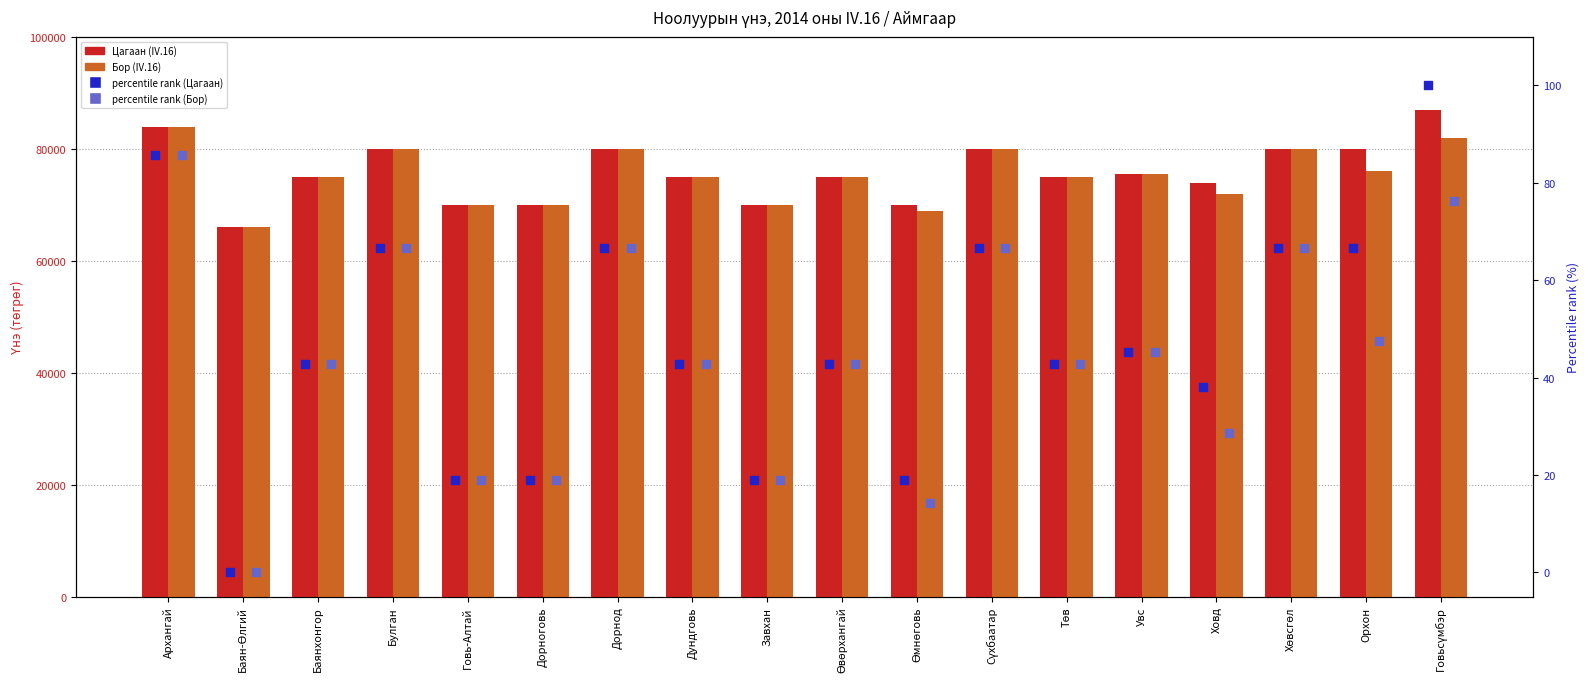

Which series has the widest spread of Y values?

Цагаан (IV.16)